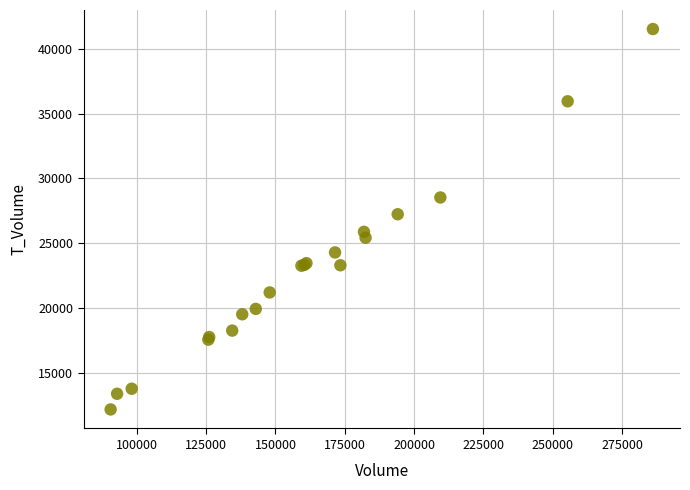

What Y value in the scatter plot is closest to 26862?

27246